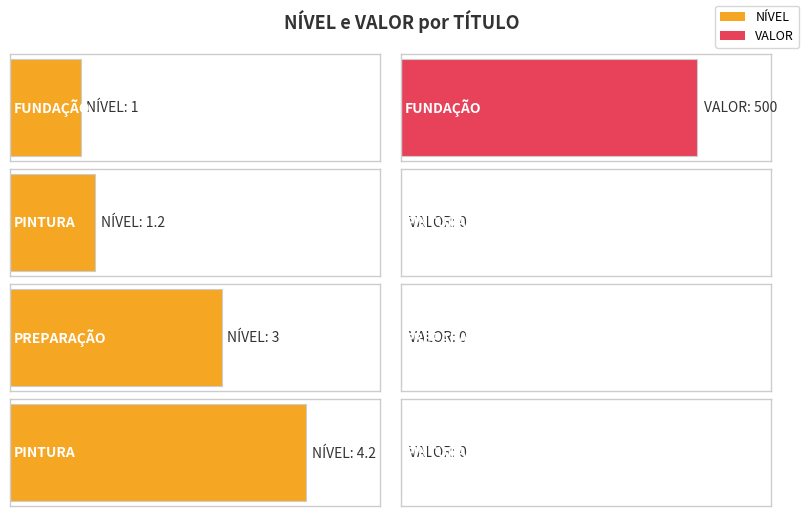

Between PINTURA and PREPARAÇÃO, which is larger?

PREPARAÇÃO